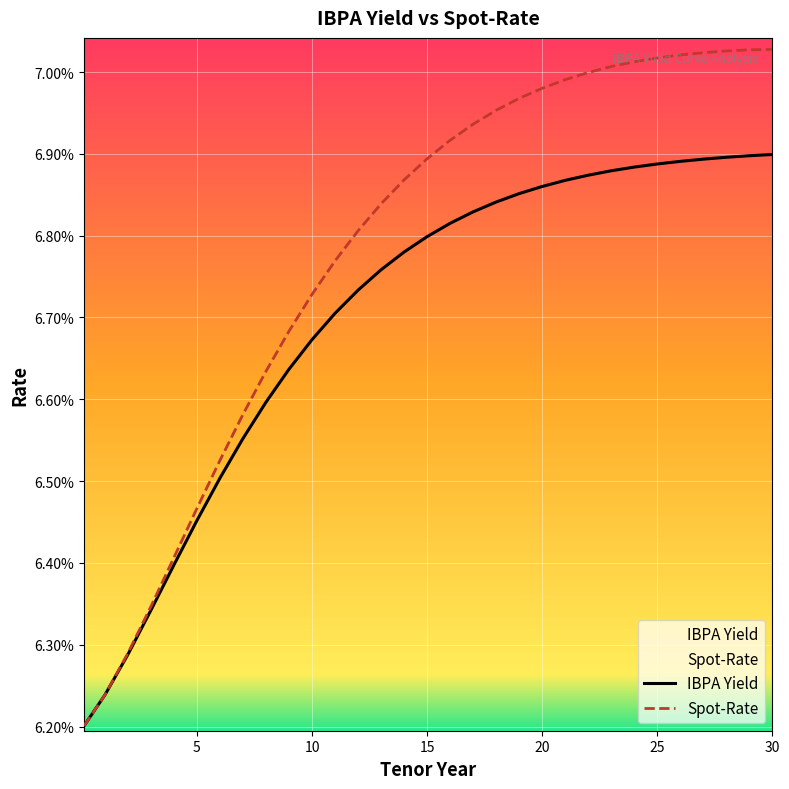

What is the label of the 27th point from the right?

4